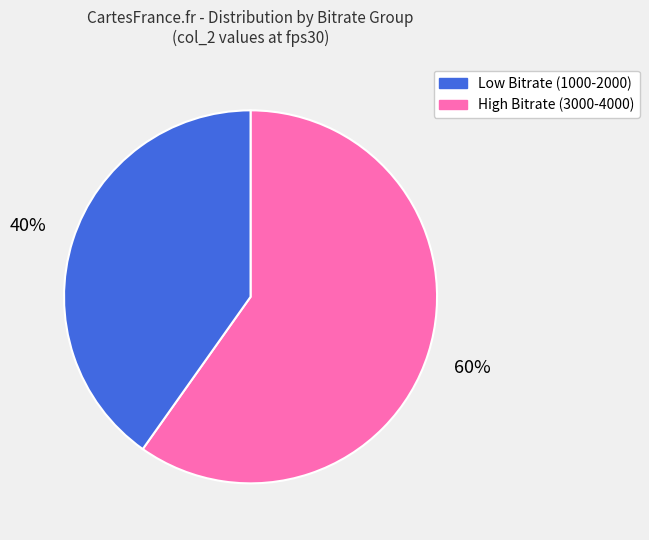

Combined, do High Bitrate (3000-4000) and Low Bitrate (1000-2000) account for over 50%?

Yes